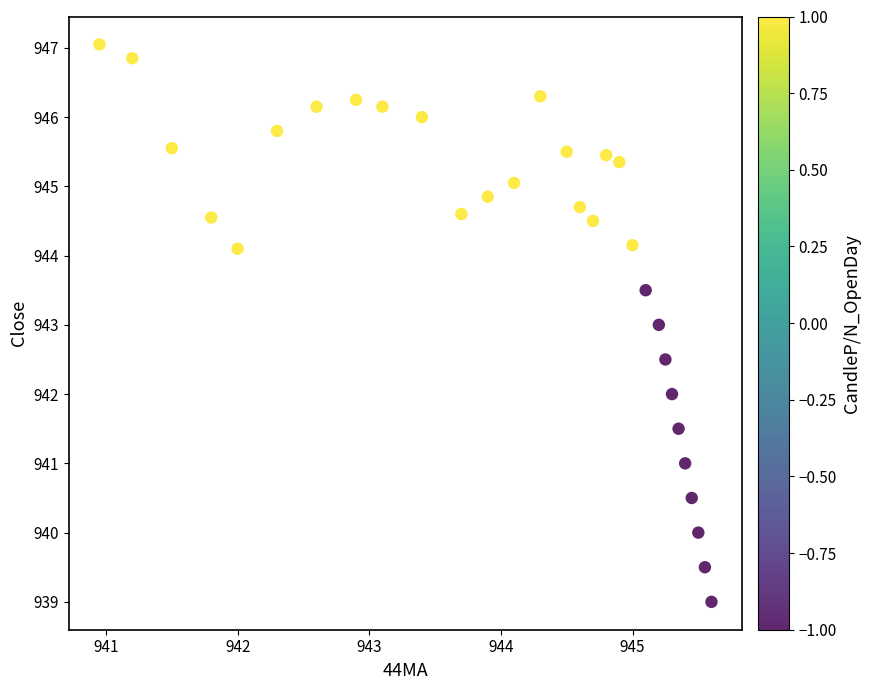

What is the range of X values (max minus min)?

4.6